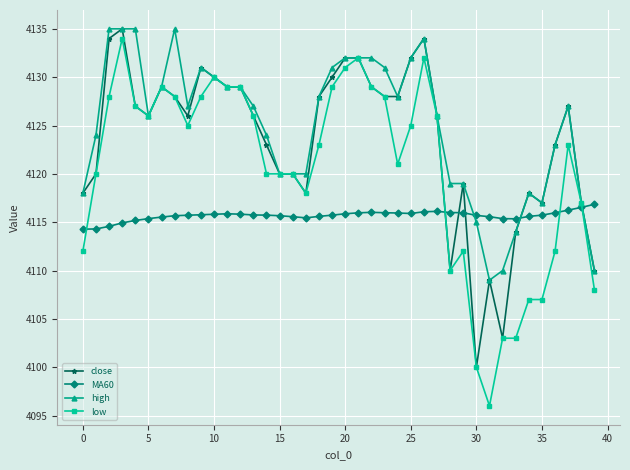

How many series are shown in this chart?

4